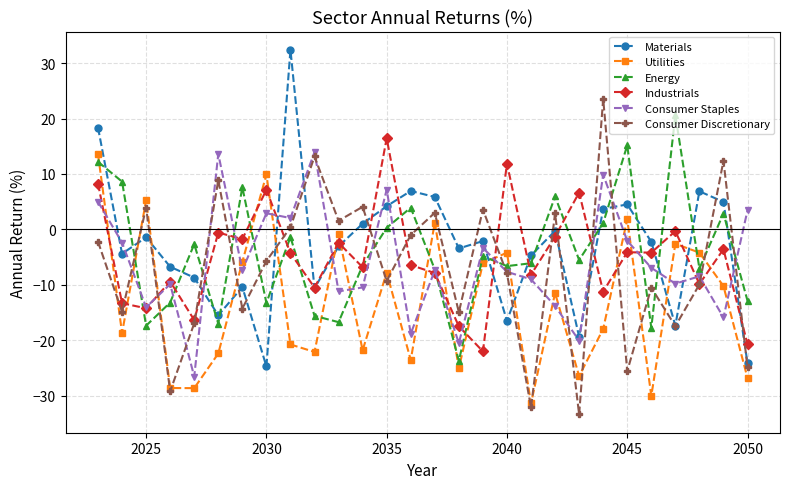

What is the highest value of the Consumer Staples series?

13.9